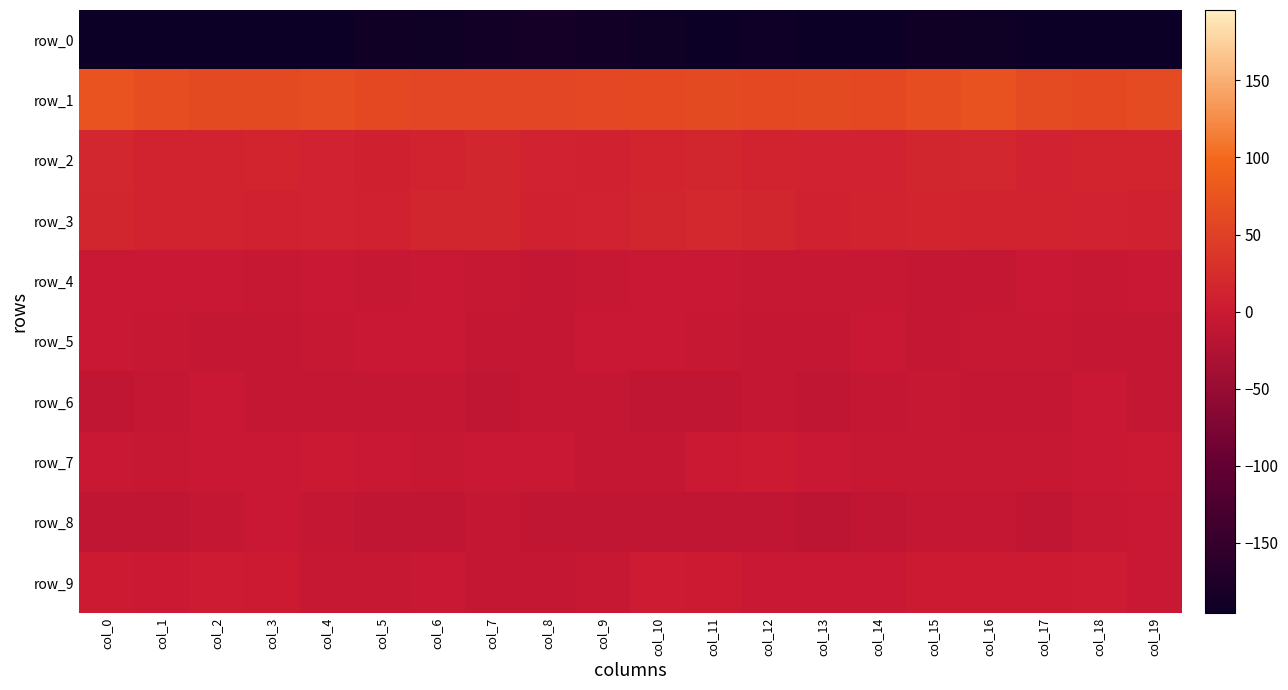

What is the smallest value displayed?

-226.0